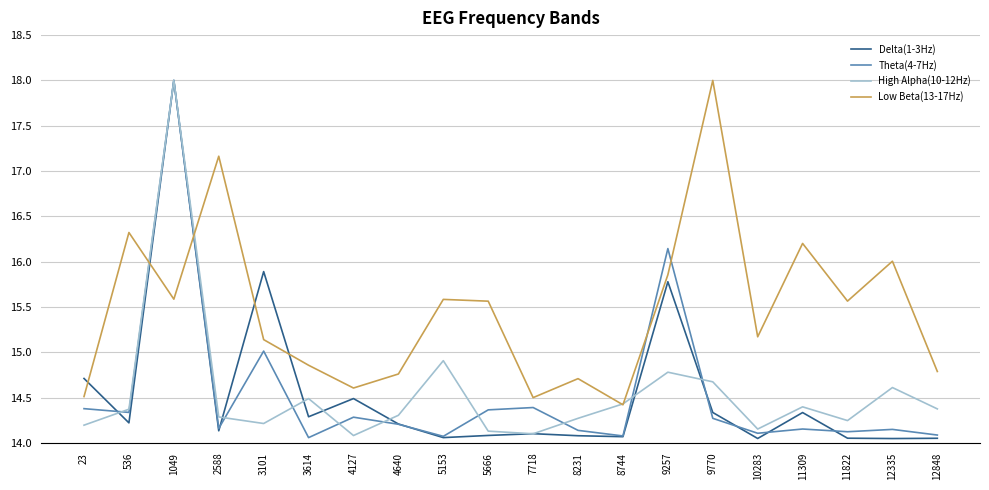

True or false: Theta(4-7Hz) and Delta(1-3Hz) intersect in this chart.

True